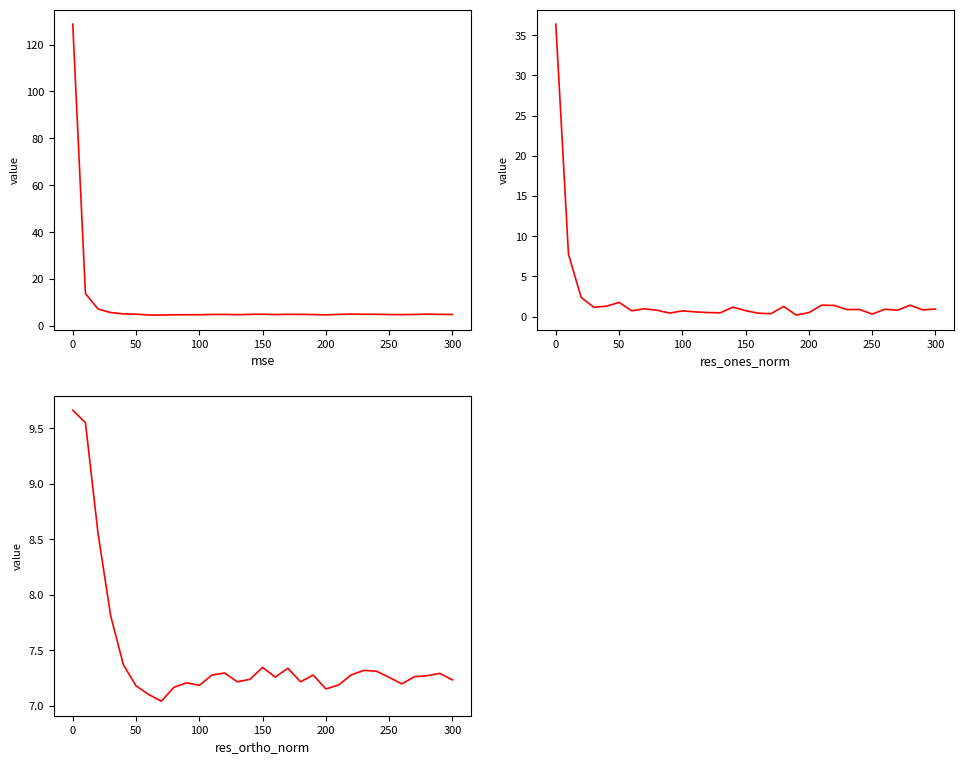

True or false: mse and res_ortho_norm intersect in this chart.

True